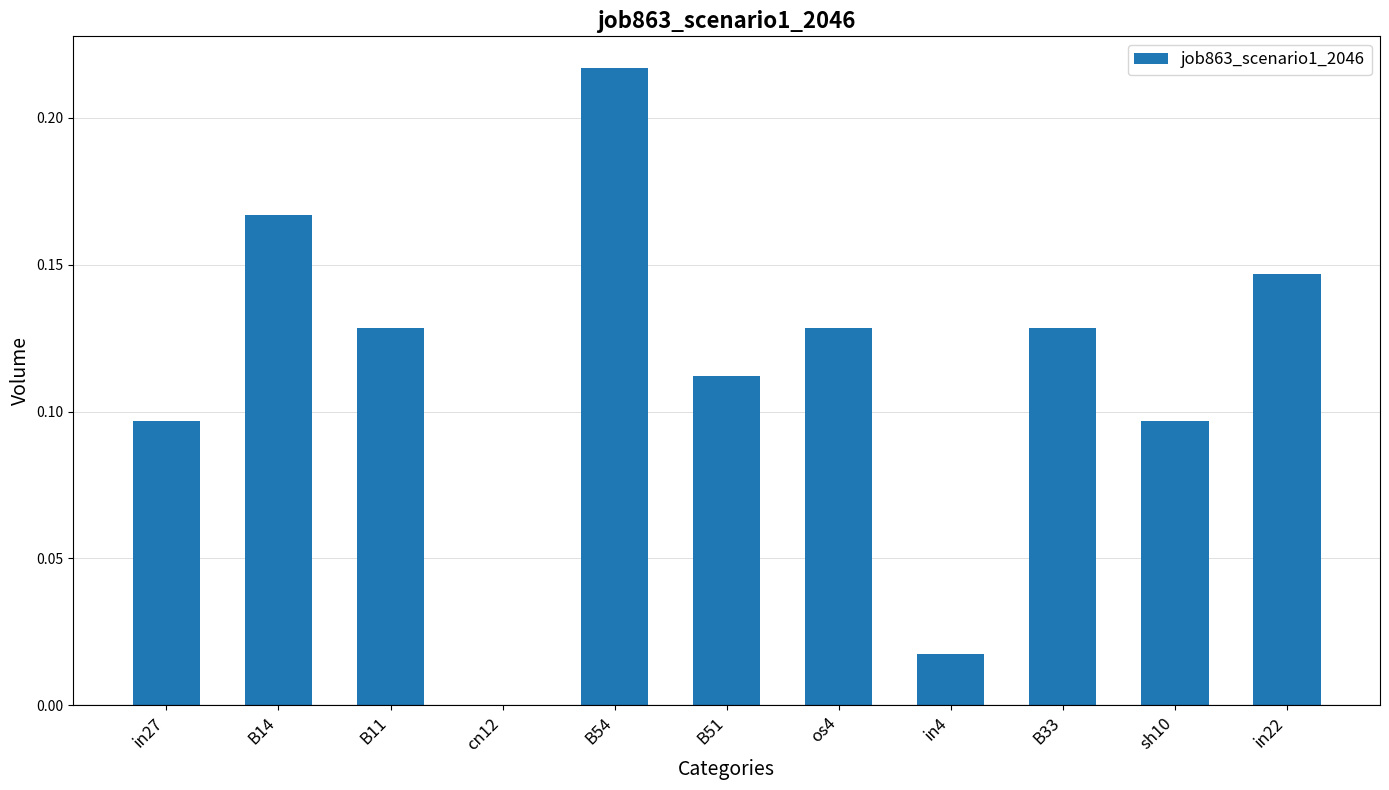

What is the sum of all values?

1.2